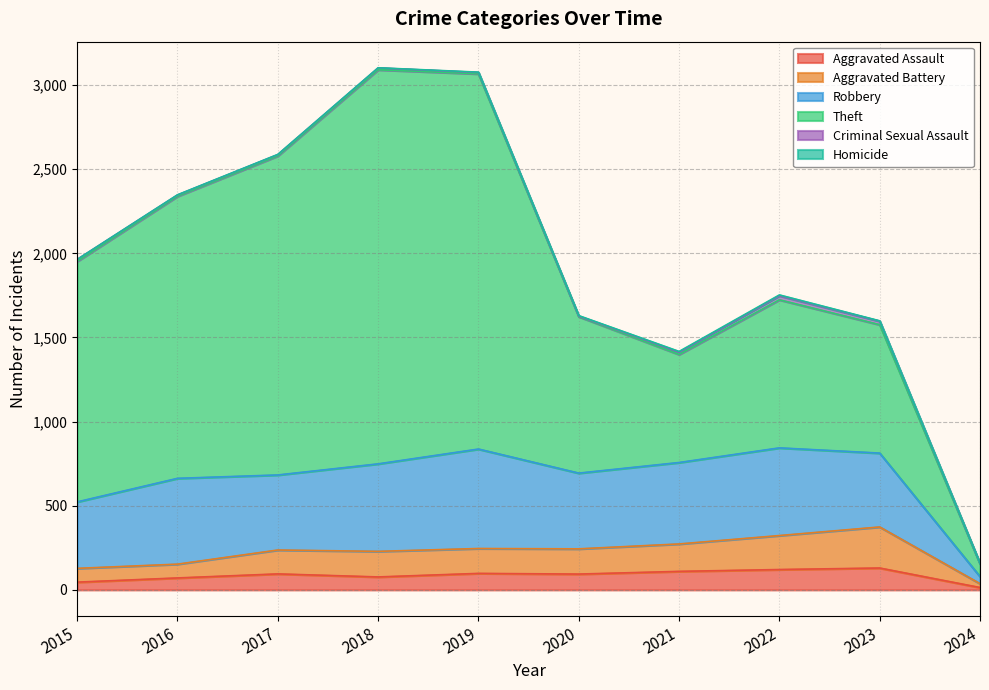

What are all the series names shown in the legend?

Aggravated Assault, Aggravated Battery, Robbery, Theft, Criminal Sexual Assault, Homicide